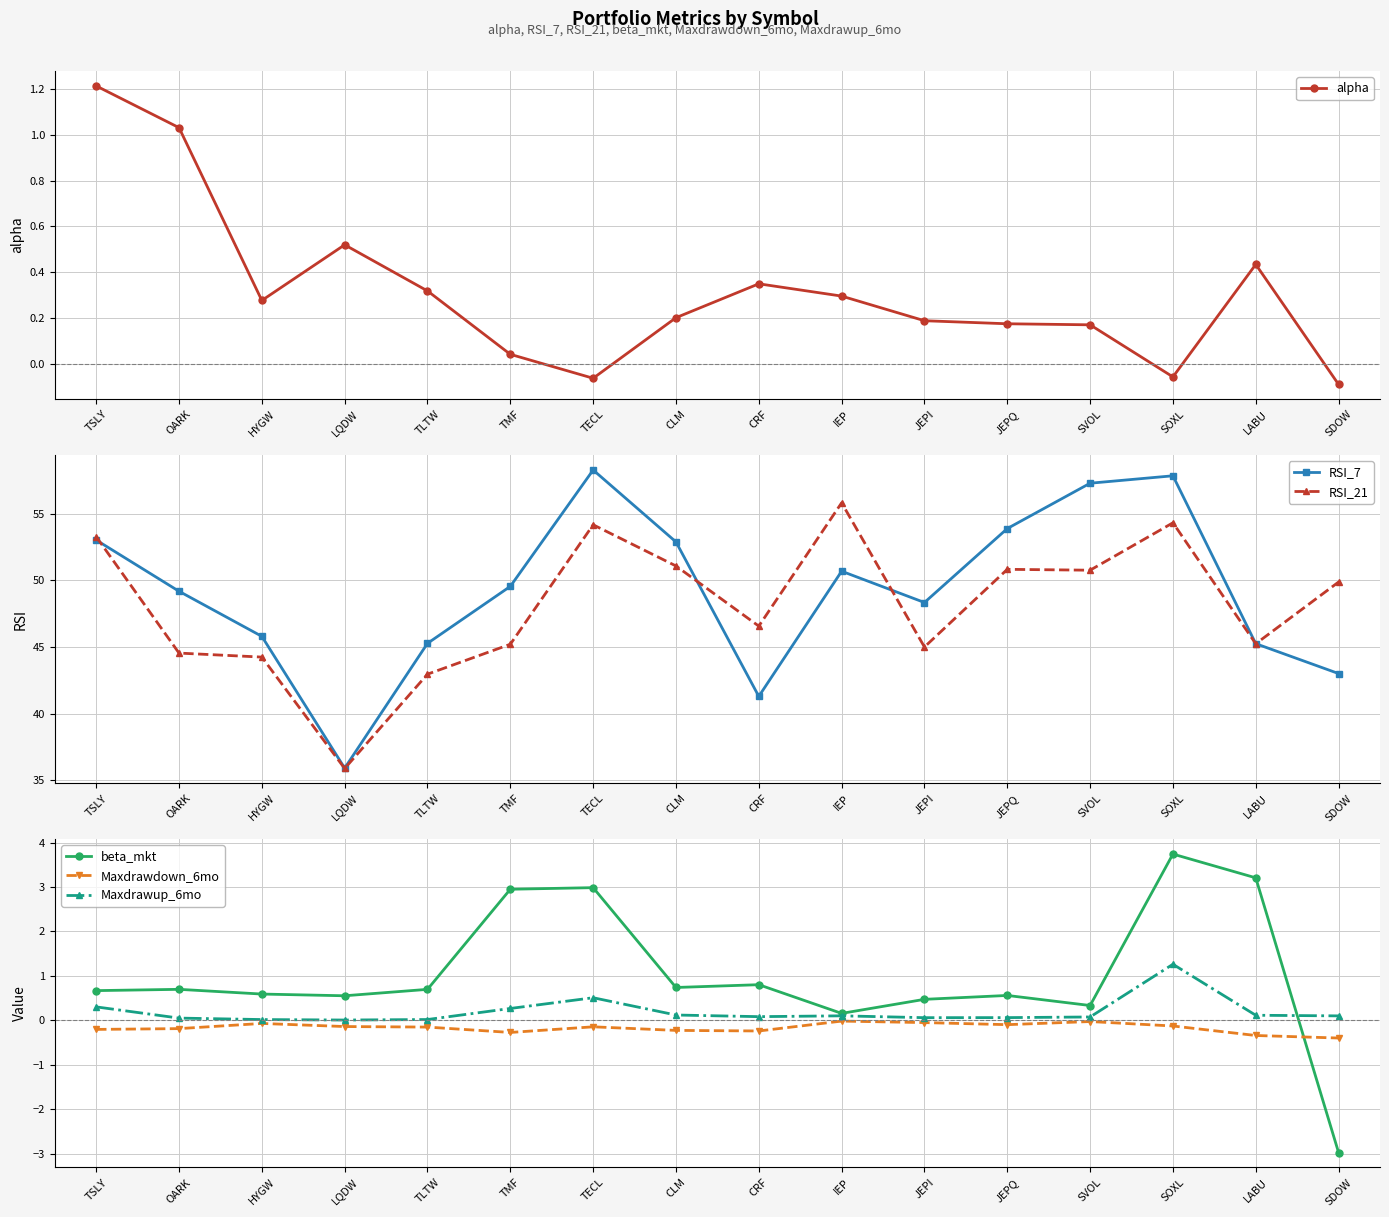

True or false: Maxdrawup_6mo has more than 2 interior local peaks.

True